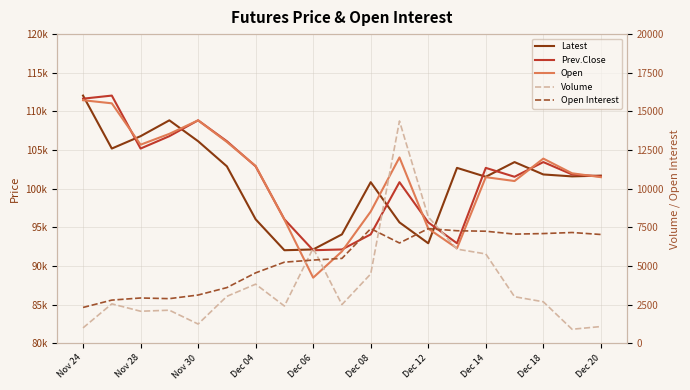

What are all the series names shown in the legend?

Latest, Prev.Close, Open, Volume, Open Interest